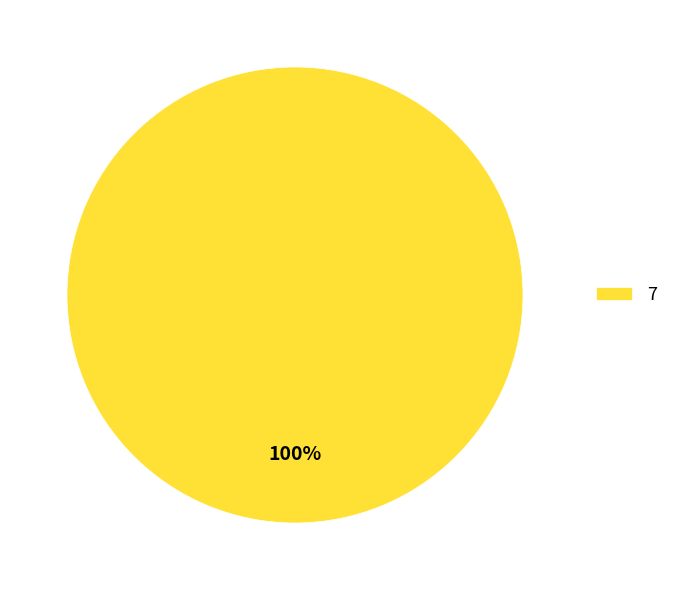

Is it true that 7 is 93% of the pie?

False